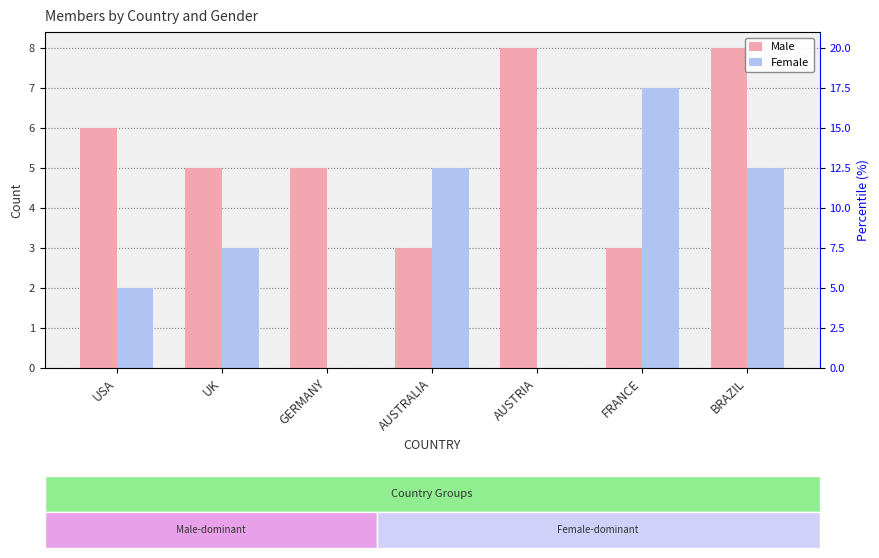

The Female series shows 2 at USA. True or false?

True